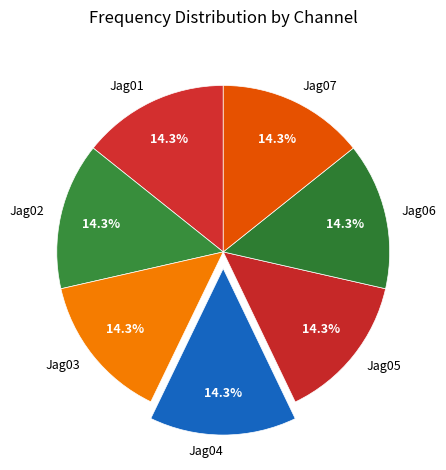

Approximately how many times larger is the value at Jag01 compared to Jag06?

1.0